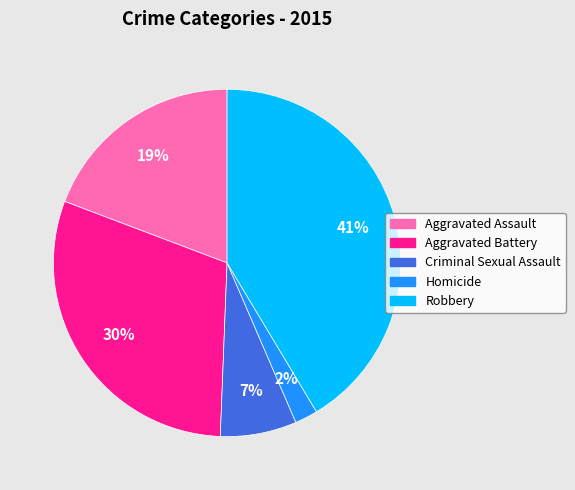

How many slices are in this pie chart?

5